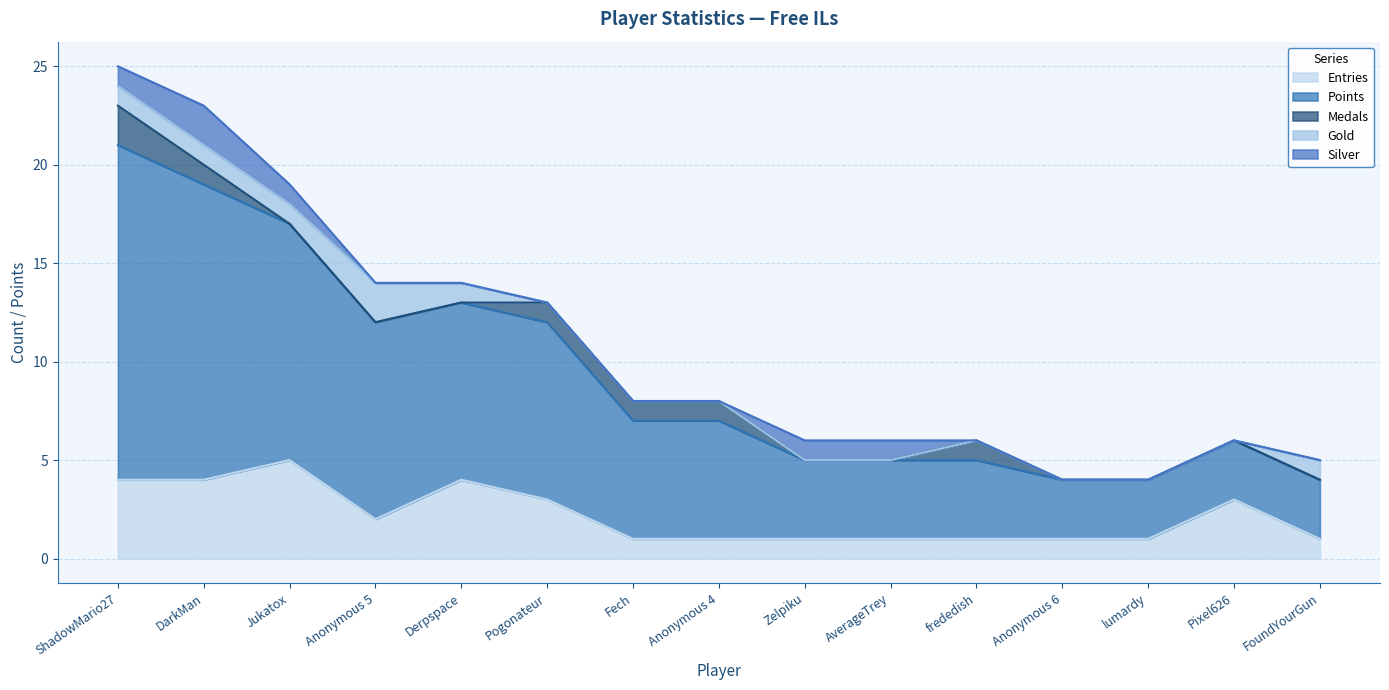

What is the average value of the Entries series?

2